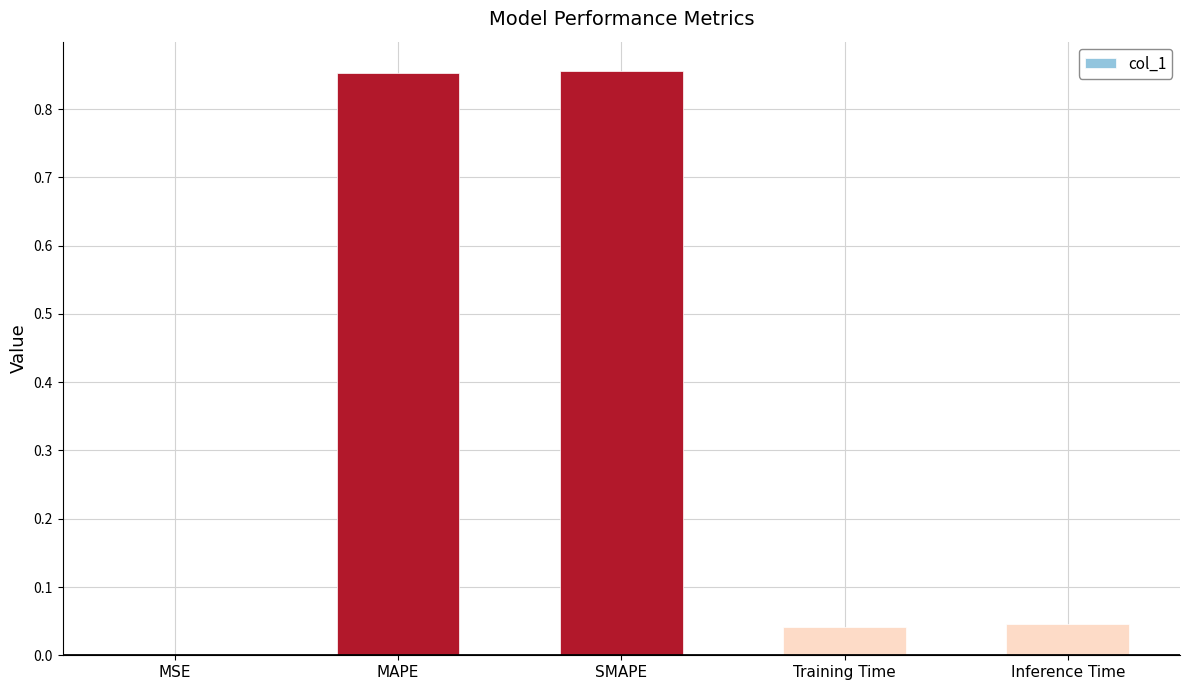

The chart shows a value of 1.3 at MAPE. True or false?

False